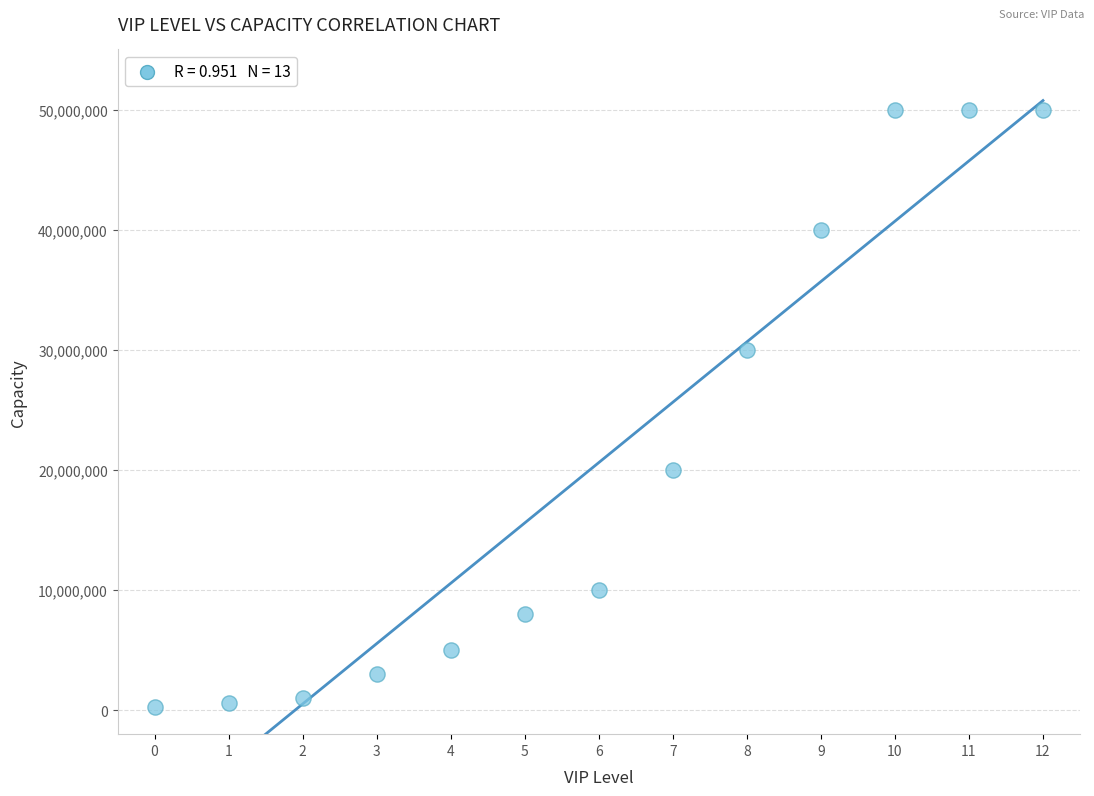

What is the range of Y values (max minus min)?

49700000